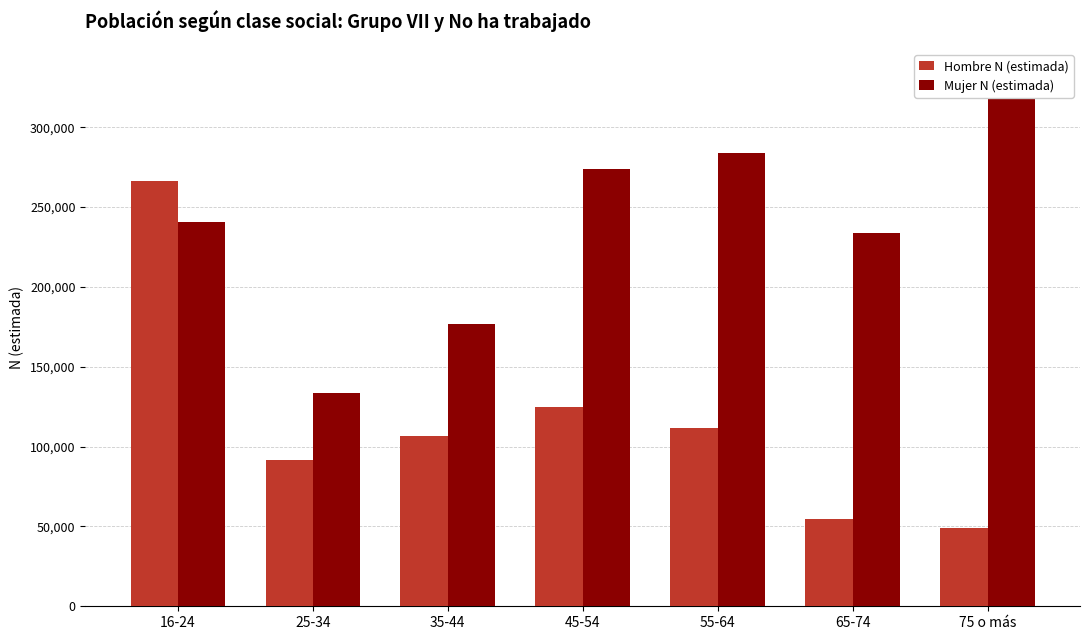

What is the label of the 6th bar from the left?

65-74